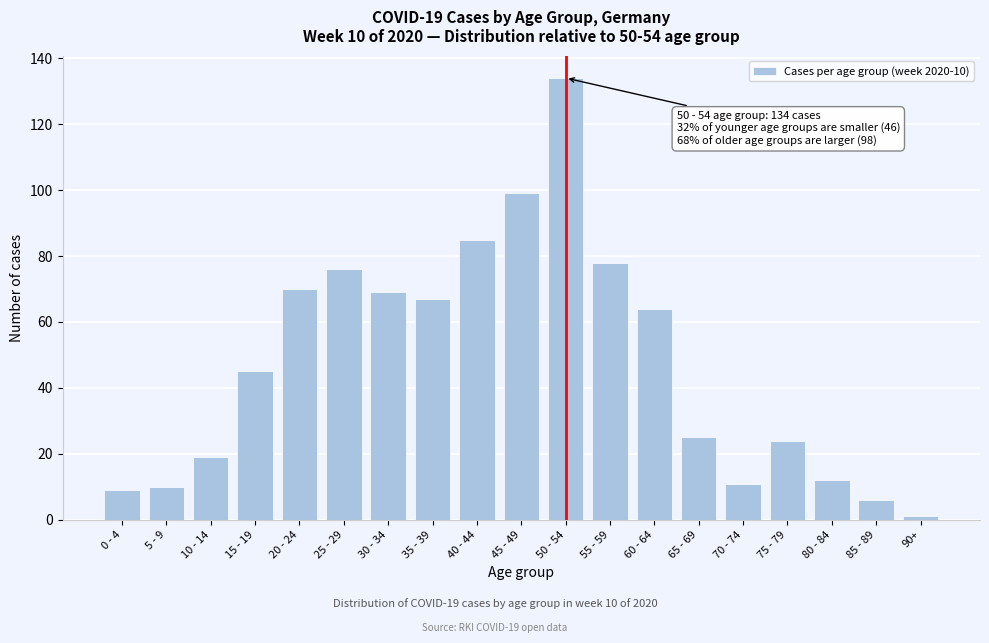

Reading right to left, what are all the values shown in this chart?

1	6	12	24	11	25	64	78	134	99	85	67	69	76	70	45	19	10	9